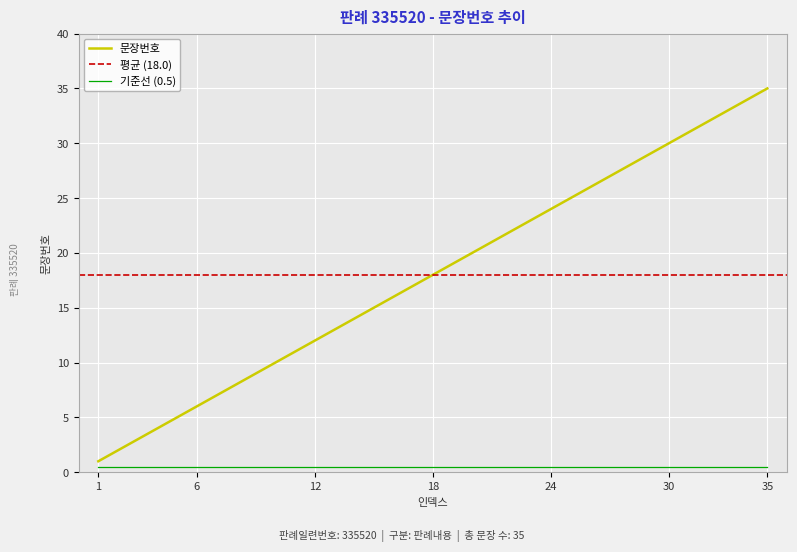

How many data points are less than 18?

17